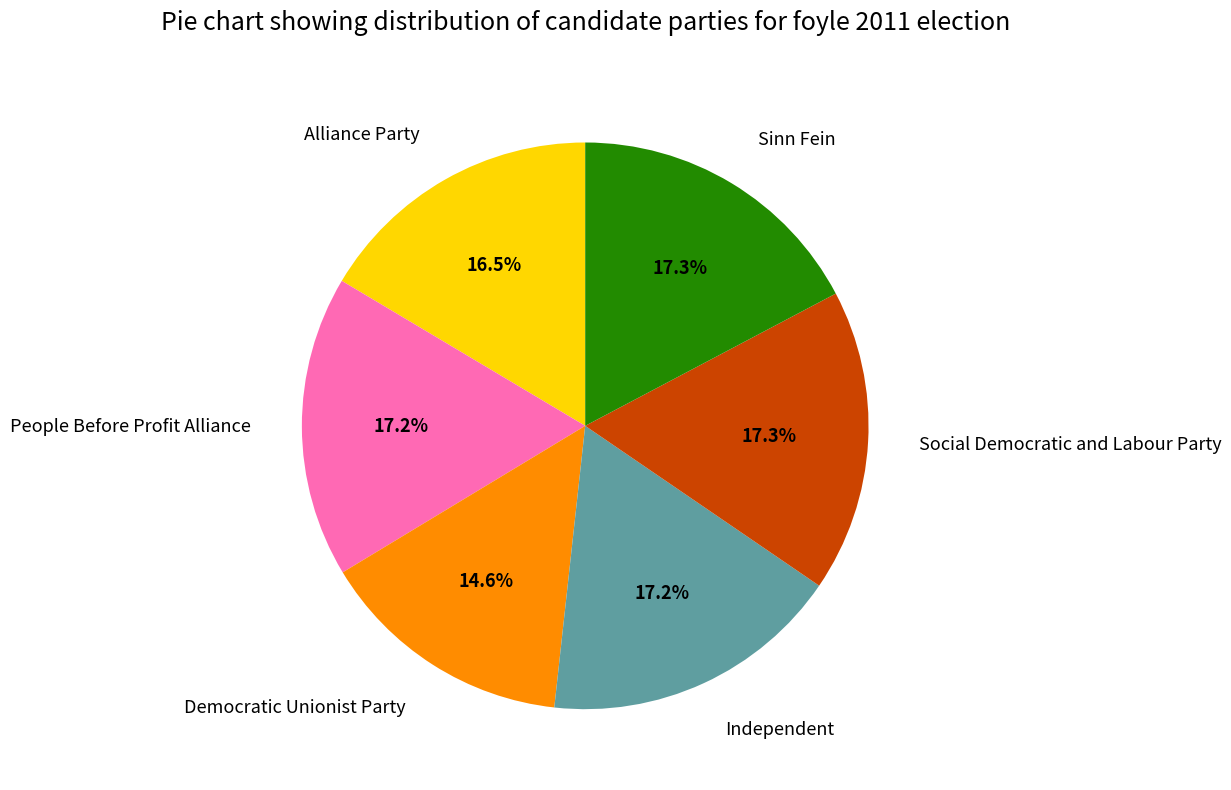

What is the ratio of the value at Independent to the value at Alliance Party?

1.0